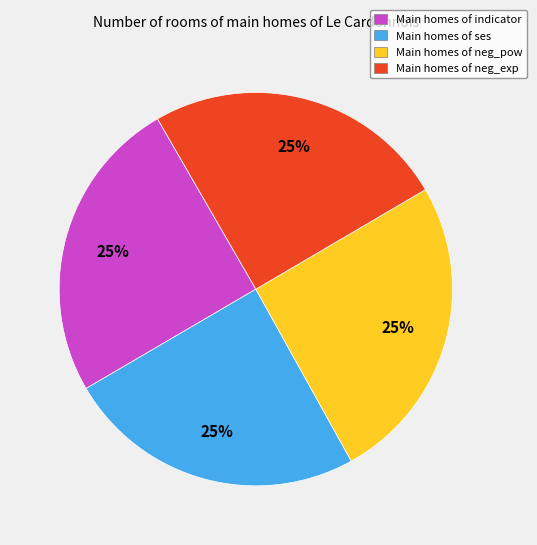

To the nearest percent, what portion does Main homes of neg_exp represent?

25%